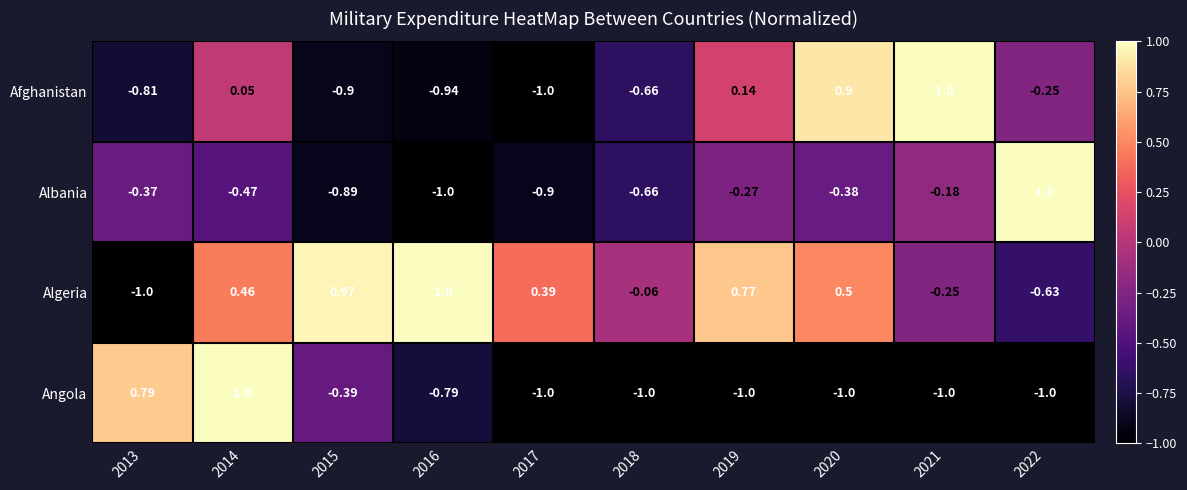

How many positive values does the Algeria series have?

6